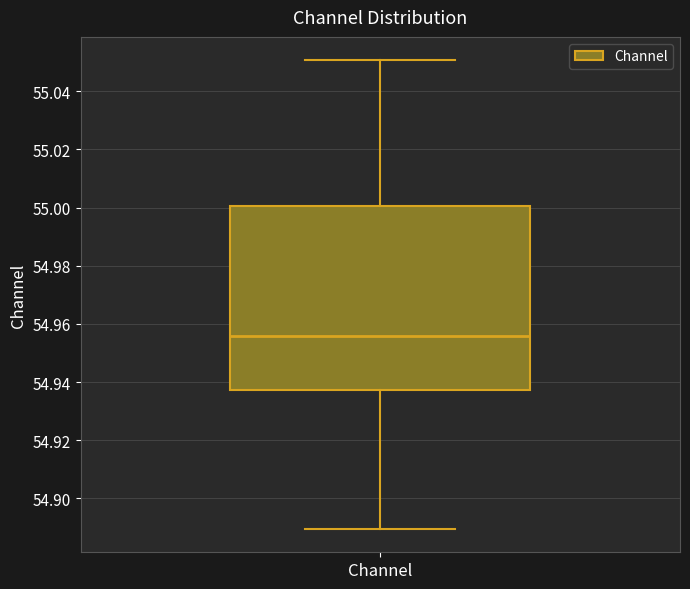

Transcribe this box plot: give where the median line is, the range the box spans, and where the two whiskers end, as read against the y-axis. The values are not printed on the chart, so give them approximately, as read against the axis.

median 54.956, box 54.938 to 55.000, whiskers 54.890 to 55.050